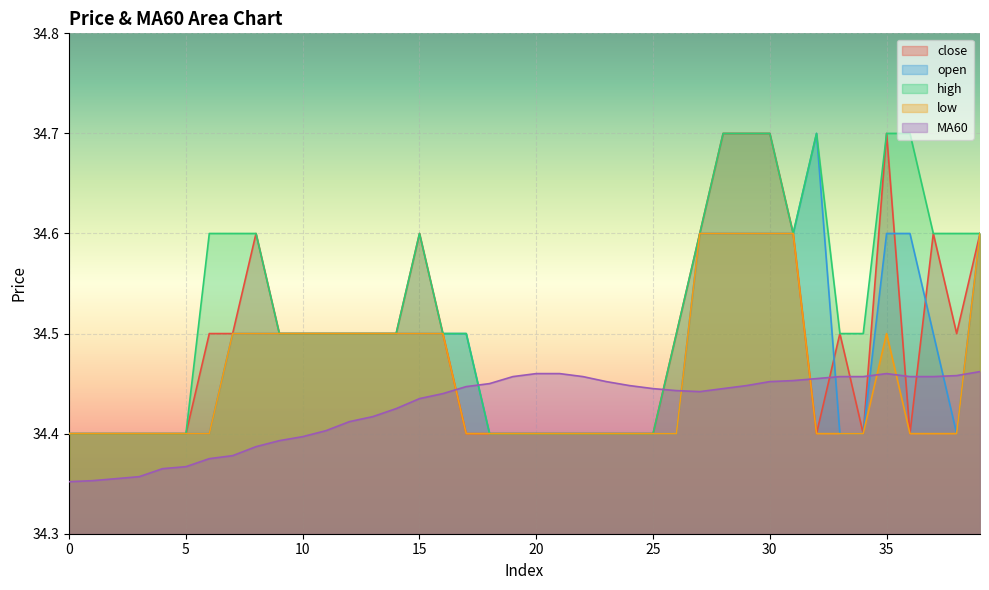

Reading right to left, extract all data points from this chart.

close: 39=34.6	38=34.5	37=34.6	36=34.4	35=34.7	34=34.4	33=34.5	32=34.4	31=34.6	30=34.7	29=34.7	28=34.7	27=34.6	26=34.5	25=34.4	24=34.4	23=34.4	22=34.4	21=34.4	20=34.4	19=34.4	18=34.4	17=34.4	16=34.5	15=34.6	14=34.5	13=34.5	12=34.5	11=34.5	10=34.5	9=34.5	8=34.6	7=34.5	6=34.5	5=34.4	4=34.4	3=34.4	2=34.4	1=34.4	0=34.4
open: 39=34.6	38=34.4	37=34.5	36=34.6	35=34.6	34=34.4	33=34.4	32=34.7	31=34.6	30=34.6	29=34.6	28=34.6	27=34.6	26=34.4	25=34.4	24=34.4	23=34.4	22=34.4	21=34.4	20=34.4	19=34.4	18=34.4	17=34.5	16=34.5	15=34.5	14=34.5	13=34.5	12=34.5	11=34.5	10=34.5	9=34.5	8=34.5	7=34.5	6=34.4	5=34.4	4=34.4	3=34.4	2=34.4	1=34.4	0=34.4
high: 39=34.6	38=34.6	37=34.6	36=34.7	35=34.7	34=34.5	33=34.5	32=34.7	31=34.6	30=34.7	29=34.7	28=34.7	27=34.6	26=34.5	25=34.4	24=34.4	23=34.4	22=34.4	21=34.4	20=34.4	19=34.4	18=34.4	17=34.5	16=34.5	15=34.6	14=34.5	13=34.5	12=34.5	11=34.5	10=34.5	9=34.5	8=34.6	7=34.6	6=34.6	5=34.4	4=34.4	3=34.4	2=34.4	1=34.4	0=34.4
low: 39=34.6	38=34.4	37=34.4	36=34.4	35=34.5	34=34.4	33=34.4	32=34.4	31=34.6	30=34.6	29=34.6	28=34.6	27=34.6	26=34.4	25=34.4	24=34.4	23=34.4	22=34.4	21=34.4	20=34.4	19=34.4	18=34.4	17=34.4	16=34.5	15=34.5	14=34.5	13=34.5	12=34.5	11=34.5	10=34.5	9=34.5	8=34.5	7=34.5	6=34.4	5=34.4	4=34.4	3=34.4	2=34.4	1=34.4	0=34.4
MA60: 39=34.5	38=34.5	37=34.5	36=34.5	35=34.5	34=34.5	33=34.5	32=34.5	31=34.5	30=34.5	29=34.4	28=34.4	27=34.4	26=34.4	25=34.4	24=34.4	23=34.5	22=34.5	21=34.5	20=34.5	19=34.5	18=34.5	17=34.4	16=34.4	15=34.4	14=34.4	13=34.4	12=34.4	11=34.4	10=34.4	9=34.4	8=34.4	7=34.4	6=34.4	5=34.4	4=34.4	3=34.4	2=34.4	1=34.4	0=34.4